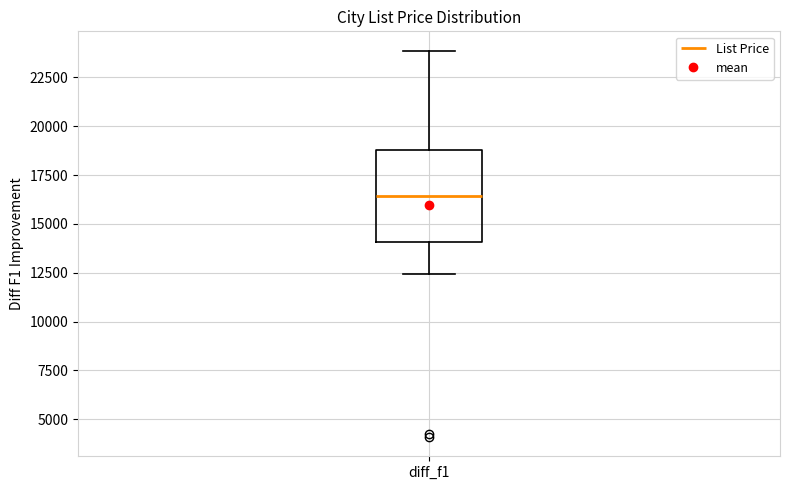

Where is the lower edge of the box for diff_f1 on the y-axis? The values are not printed on the chart, so give them approximately, as read against the axis.

14000